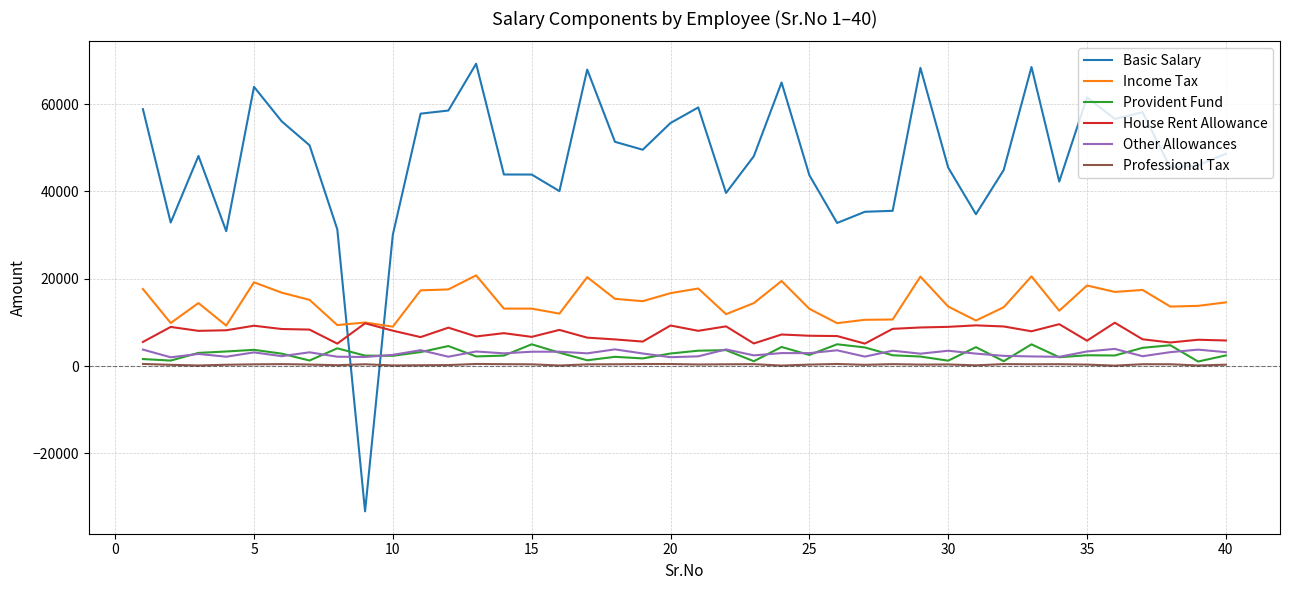

Which series has the largest range (max minus min)?

Basic Salary